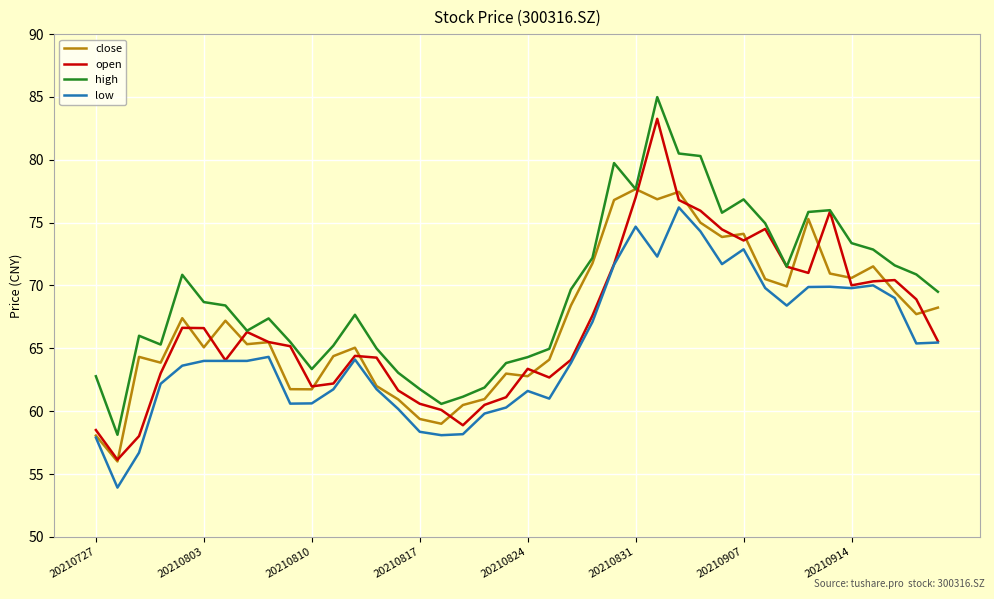

Which series has the largest range (max minus min)?

open